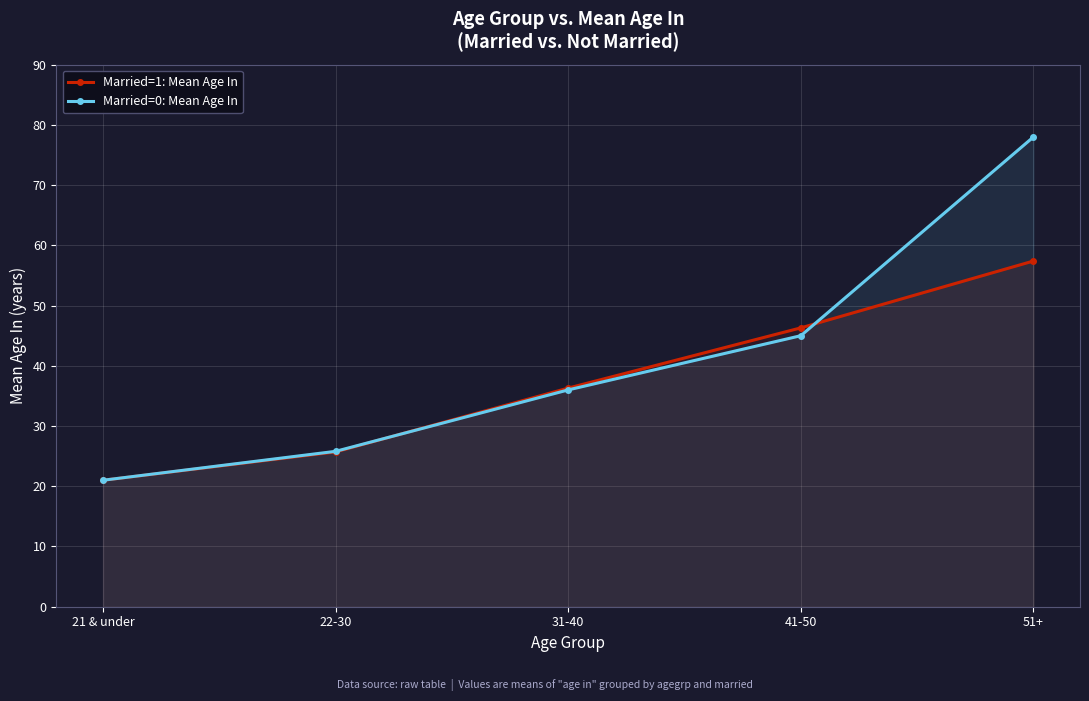

Reading right to left, extract all data points from this chart.

Married=1: Mean Age In: 51+=57.4	41-50=46.3	31-40=36.3	22-30=25.7	21 & under=21.0
Married=0: Mean Age In: 51+=78.0	41-50=45.0	31-40=36.0	22-30=25.8	21 & under=21.0